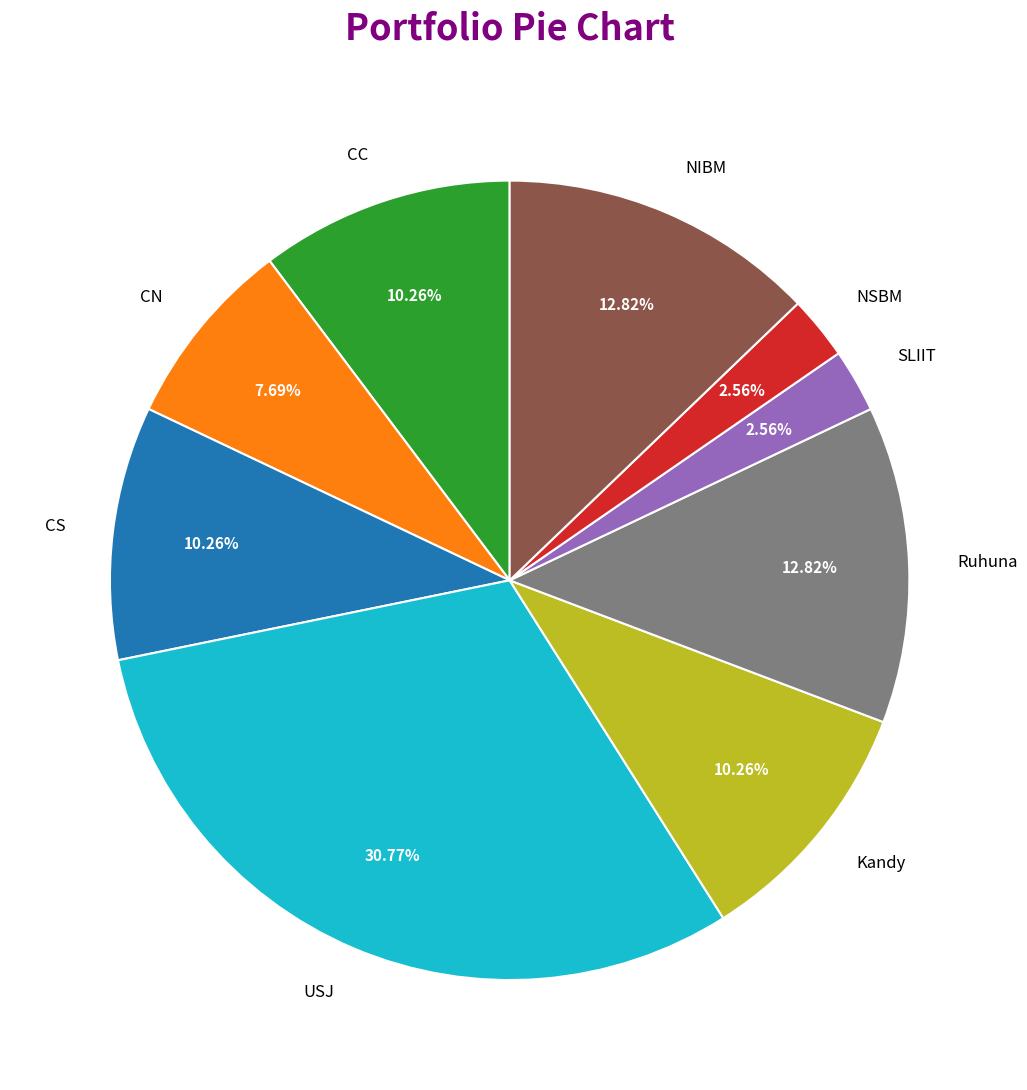

What percentage is the Ruhuna slice, to the nearest percent?

13%